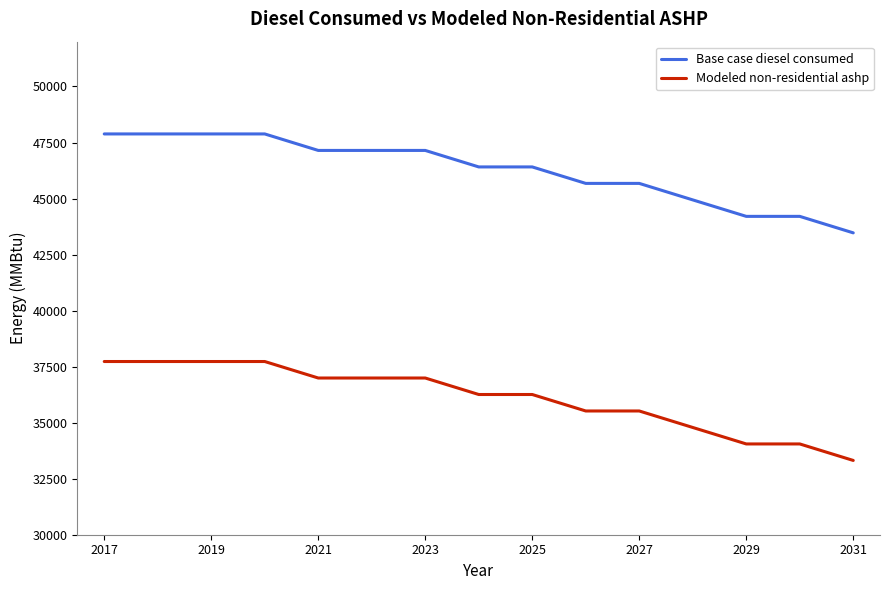

What is the minimum value for Base case diesel consumed?

43469.0